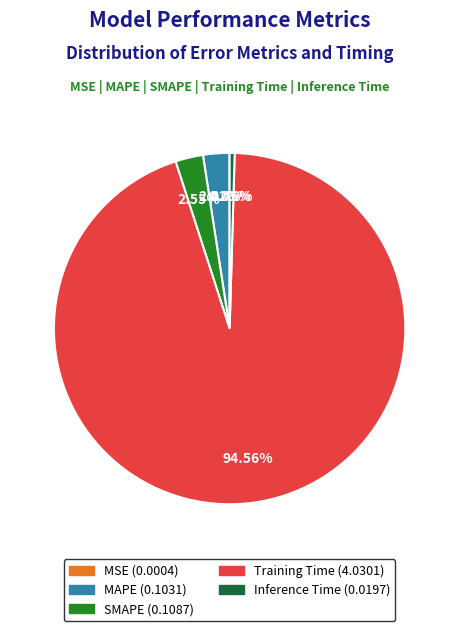

Combined, do Training Time and Inference Time account for over 50%?

Yes